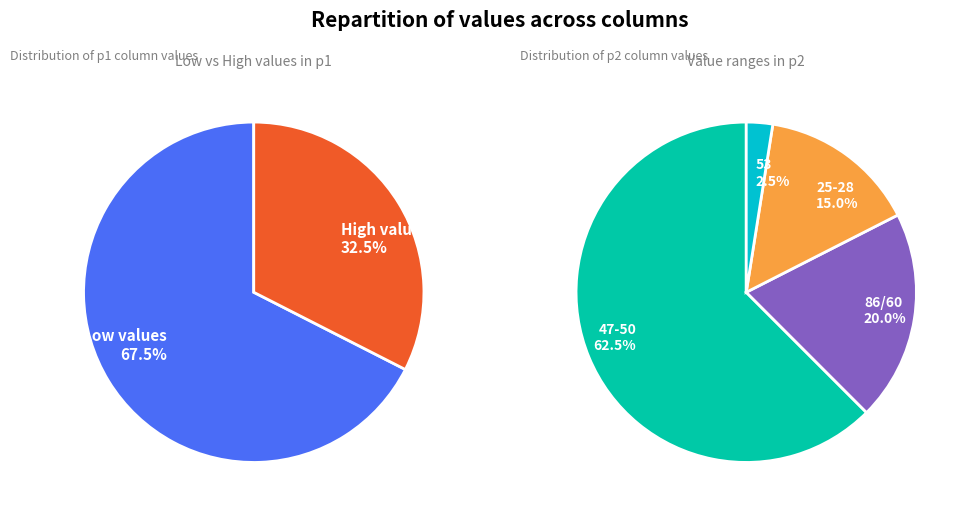

Is the sum of 26 and 11 greater than half?

No